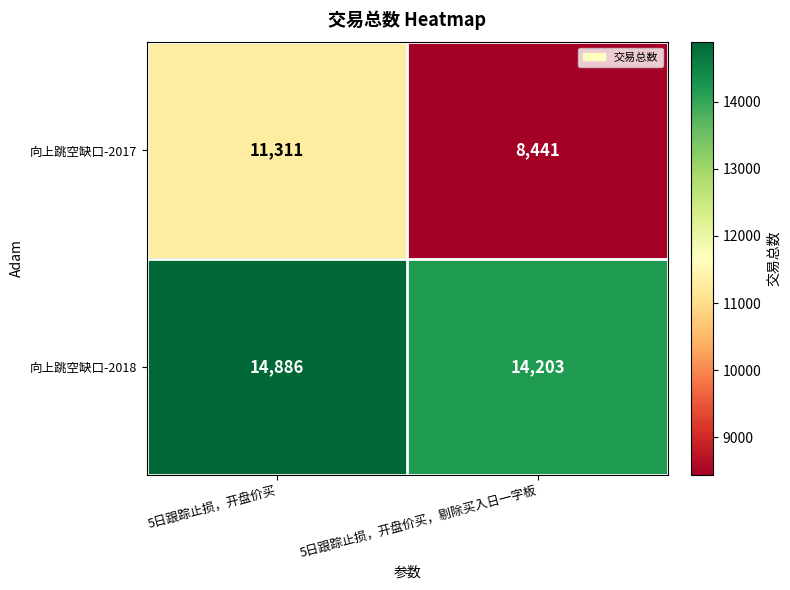

At which label is 向上跳空缺口-2018 closest to 14544?

5日跟踪止损，开盘价买，剔除买入日一字板